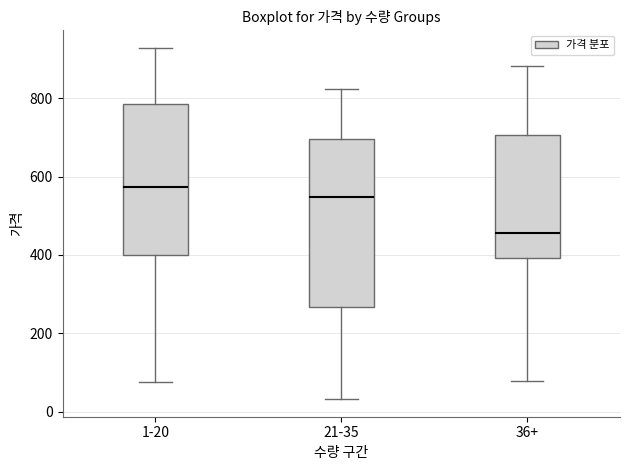

Reading left to right, read every box against the y-axis: the position of its median line, the range the box covers, and the ends of its whiskers. The values are not printed on the chart, so give them approximately, as read against the axis.

1-20: median 580, box 400 to 780, whiskers 80 to 920
21-35: median 540, box 260 to 700, whiskers 40 to 820
36+: median 460, box 400 to 700, whiskers 80 to 880